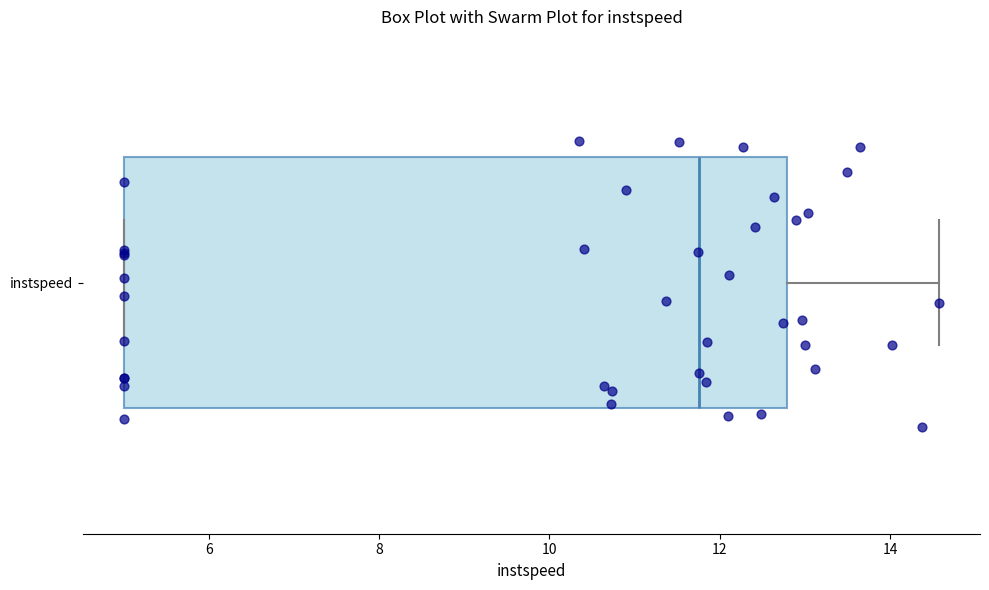

Where does the median line of the box for instspeed sit on the x-axis? The values are not printed on the chart, so give them approximately, as read against the axis.

11.8